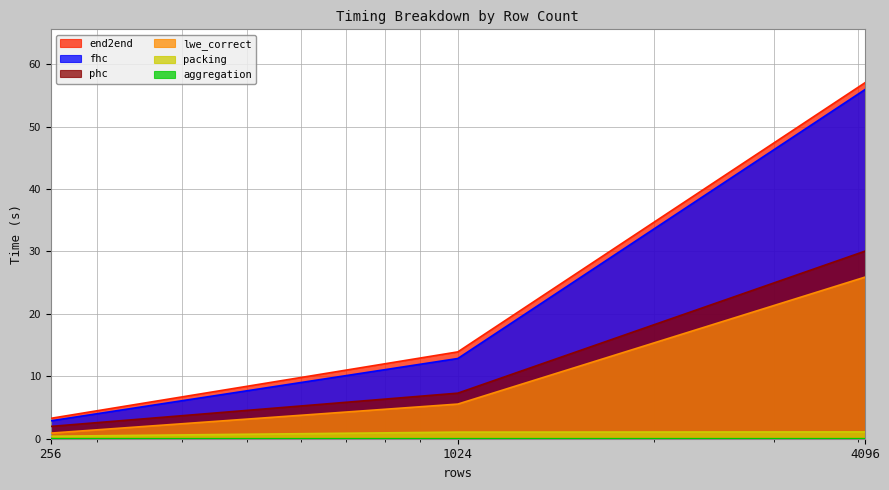

Reading right to left, extract all data points from this chart.

fhc: 4096=55.9	1024=12.8	256=2.9
phc: 4096=30.0	1024=7.3	256=2.0
lwe_correct: 4096=25.9	1024=5.5	256=0.9
packing: 4096=1.1	1024=1.1	256=0.4
aggregation: 4096=0.0	1024=0.0	256=0.0
end2end: 4096=57.0	1024=13.9	256=3.3